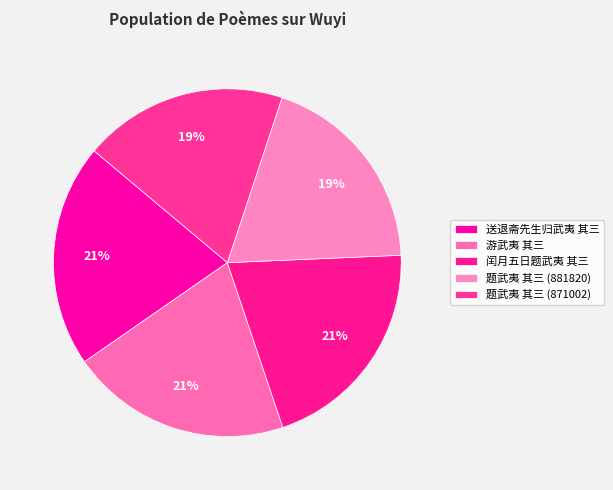

How many slices are in this pie chart?

5